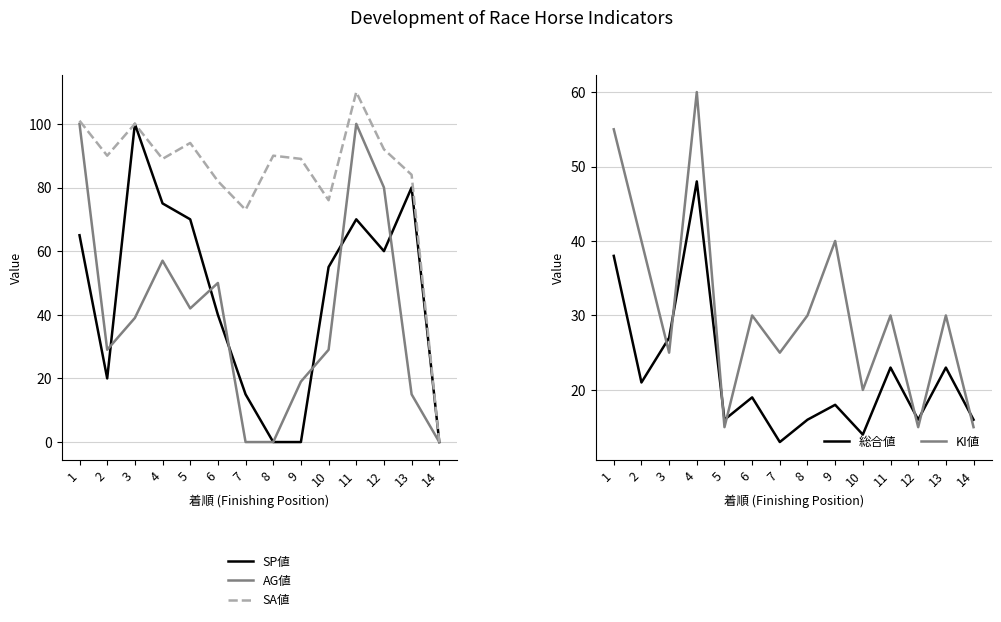

What is the difference between the maximum and minimum values in the 総合値 series?

35